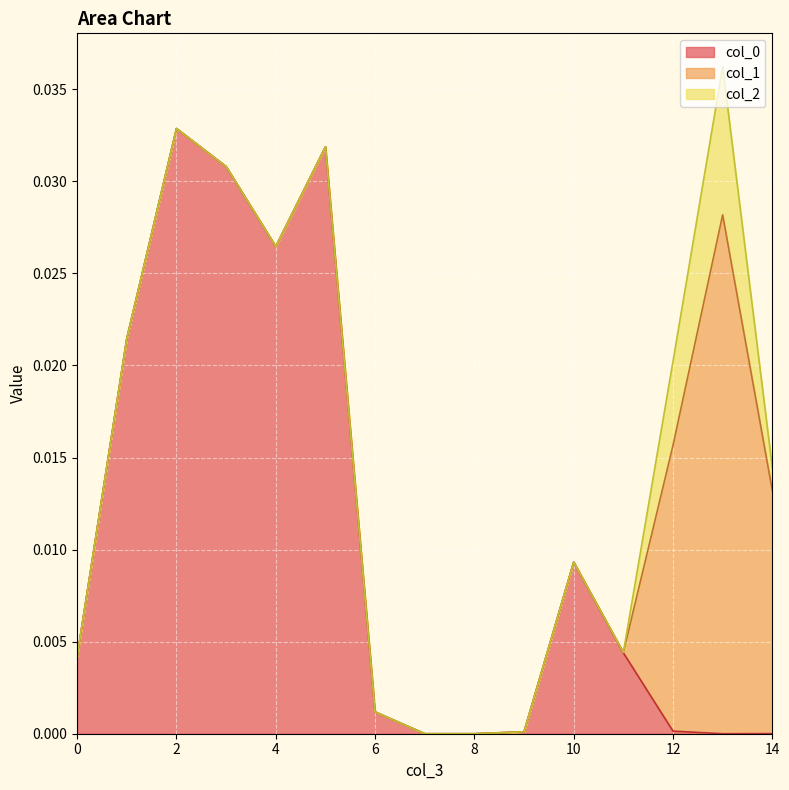

How many data points in col_2 are above 0?

3